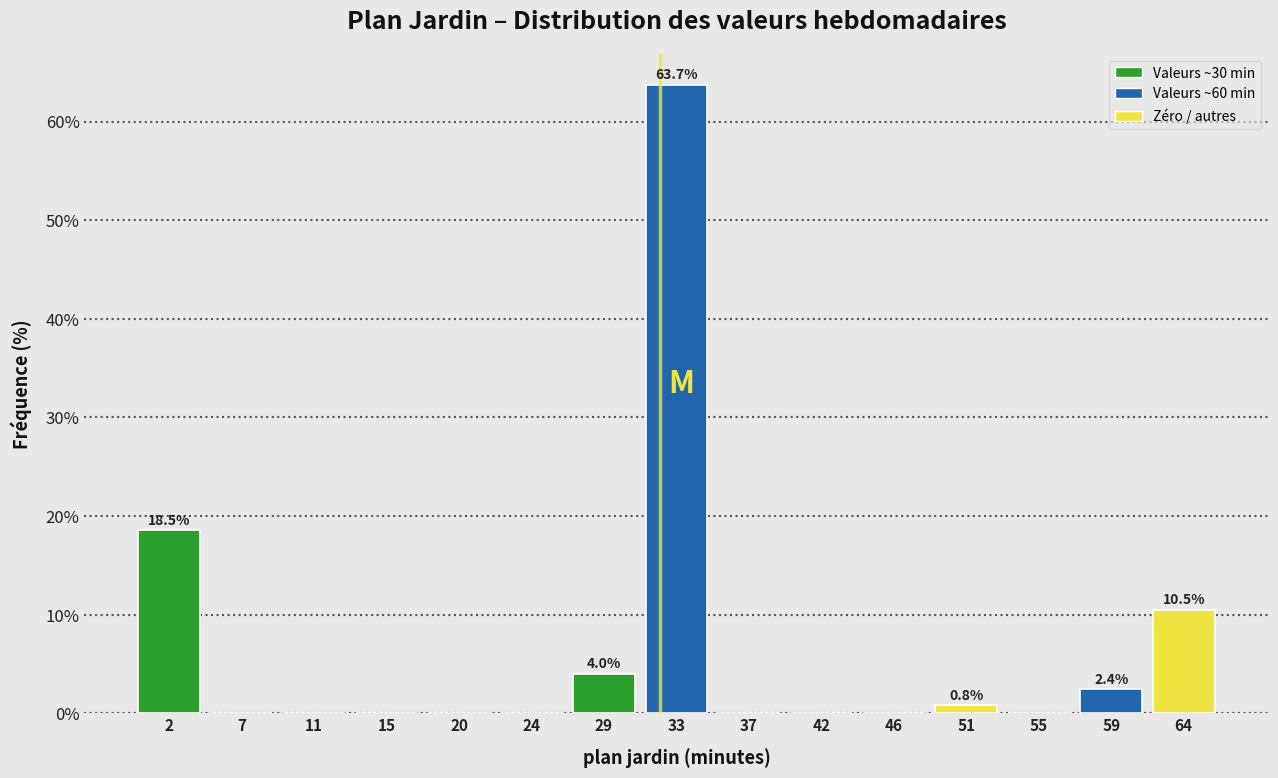

Over which range of the x-axis is the bar tallest?

30.8 to 35.2